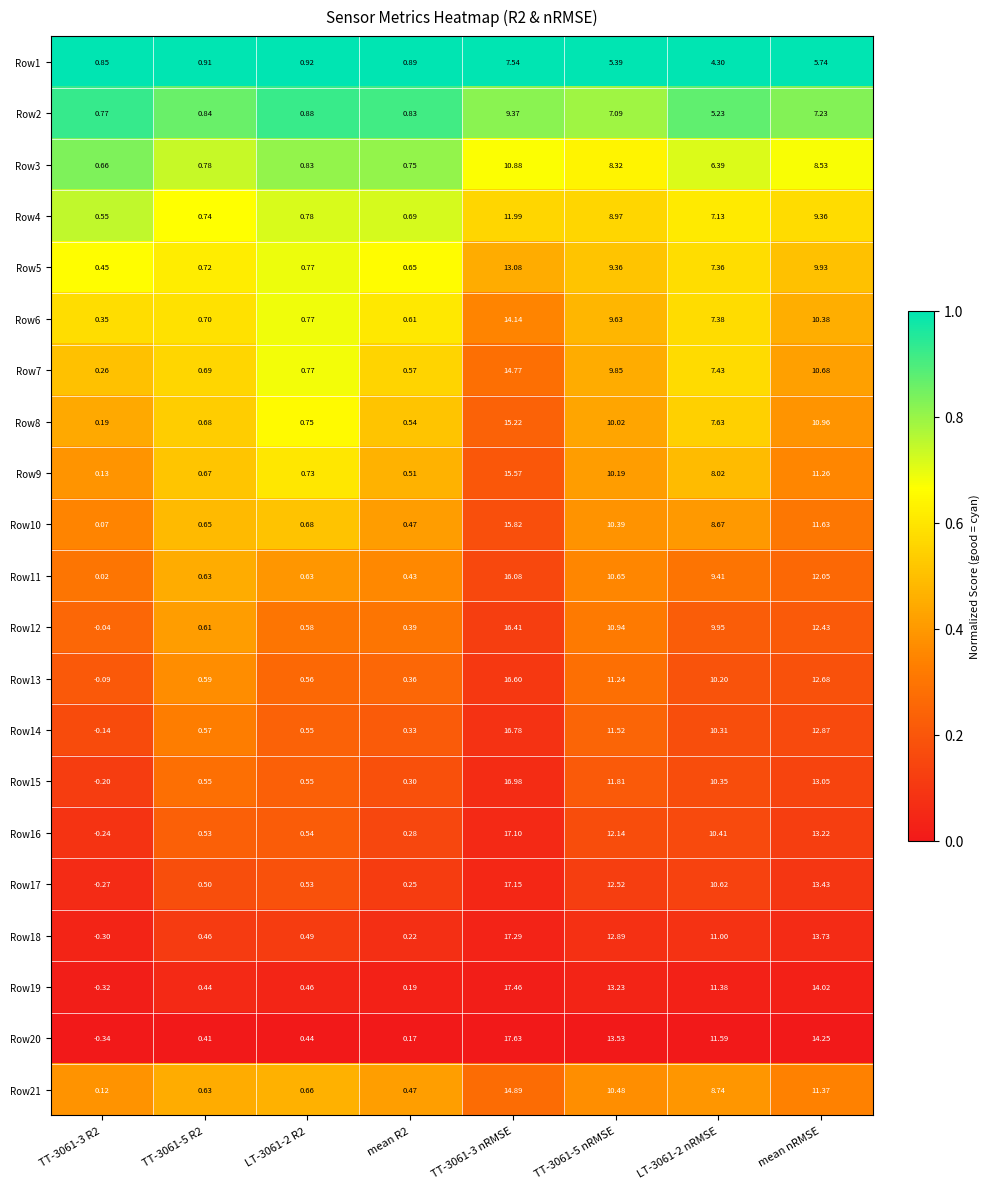

Is the value of Row7 at TT-3061-3 nRMSE greater than the value of Row12 at LT-3061-2 nRMSE?

Yes